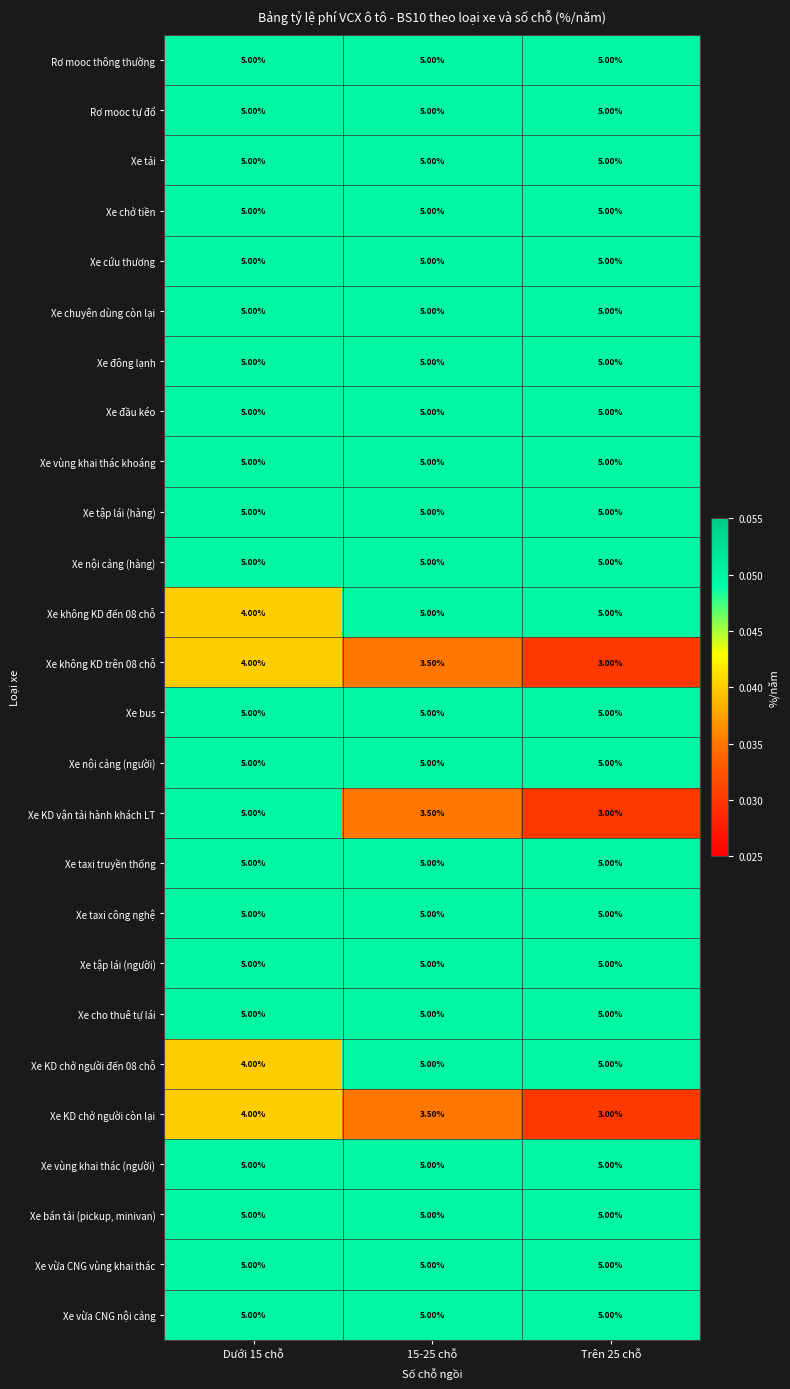

Which series changed the most between Dưới 15 chỗ and 15-25 chỗ?

Xe KD vận tải hành khách LT